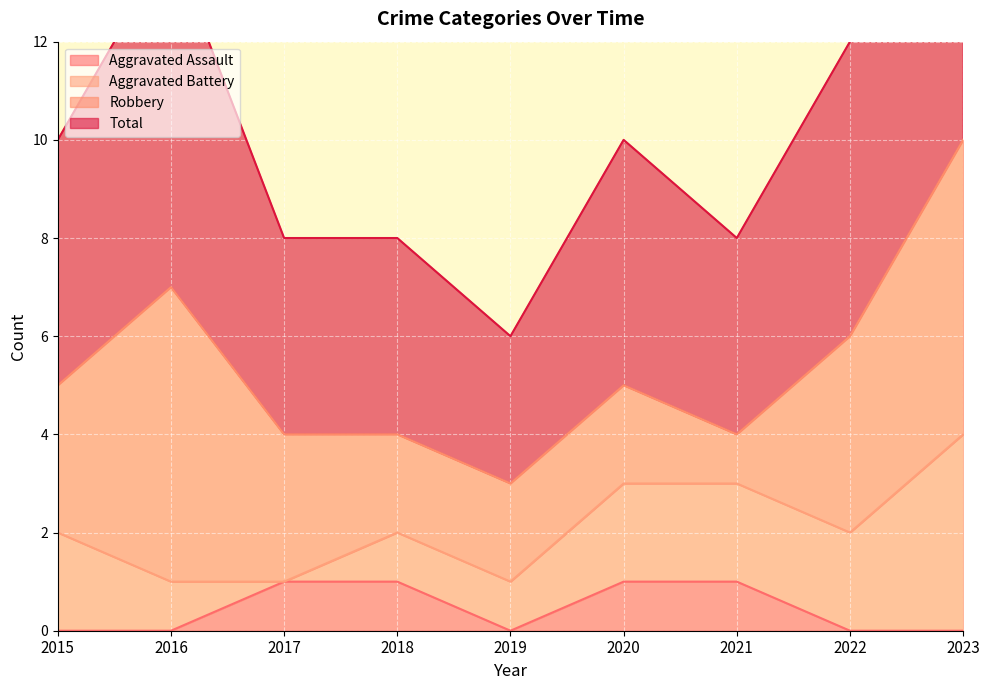

True or false: Aggravated Assault has a value of -1 at 2016.

False